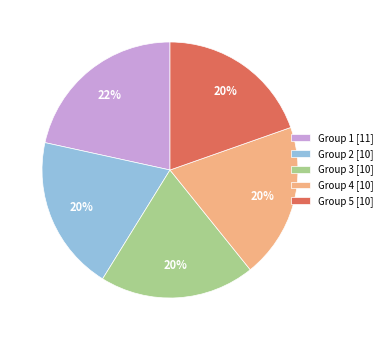

Does Group 1 represent more than half of the total?

No